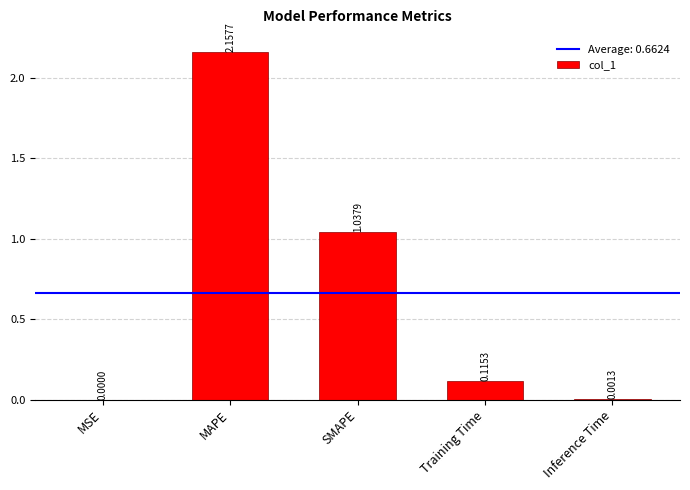

Which category has the highest value across all series?

MAPE